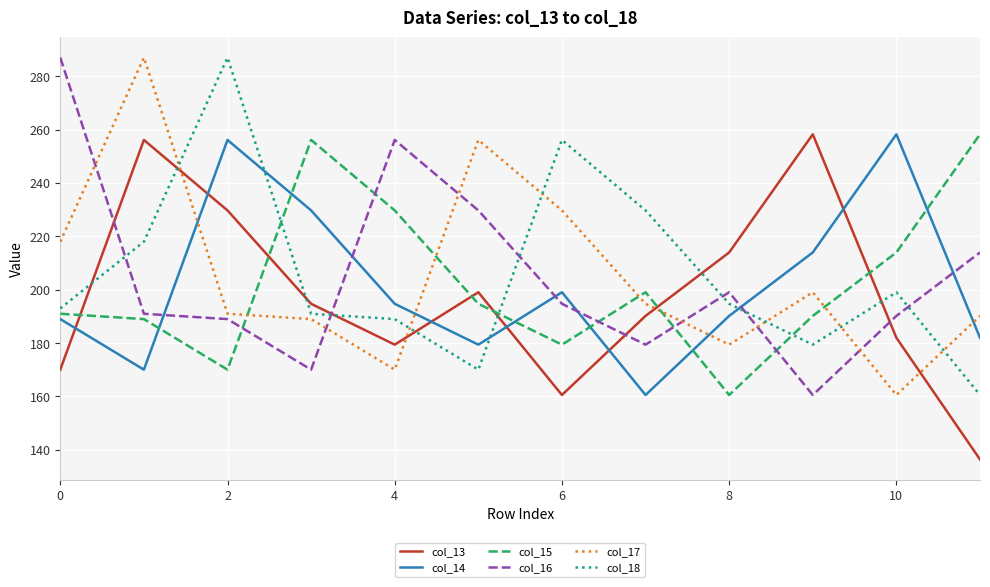

What is the minimum value for col_15?

160.6